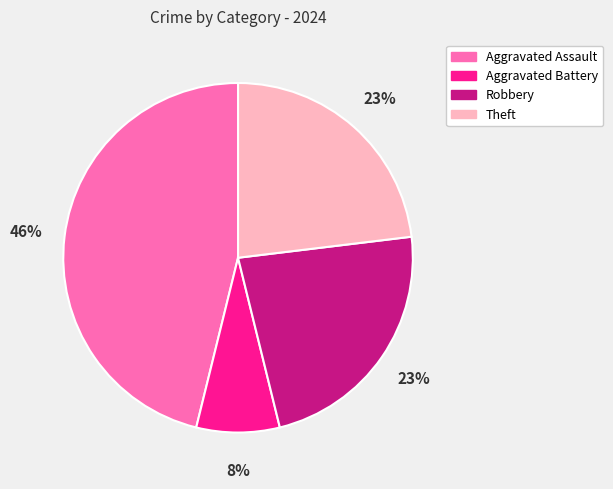

To the nearest percent, what is the average slice percentage?

25%